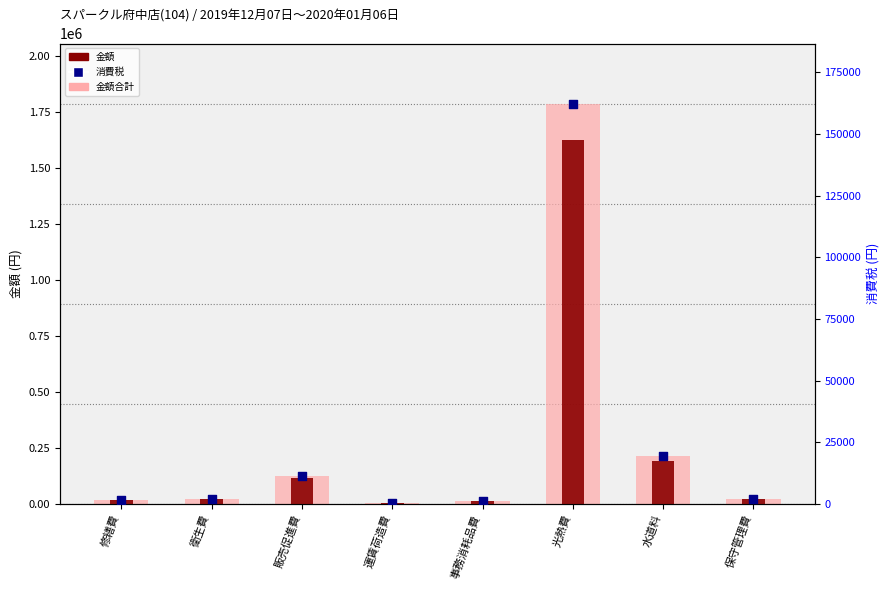

What is the total value across all series at 修繕費?

39230